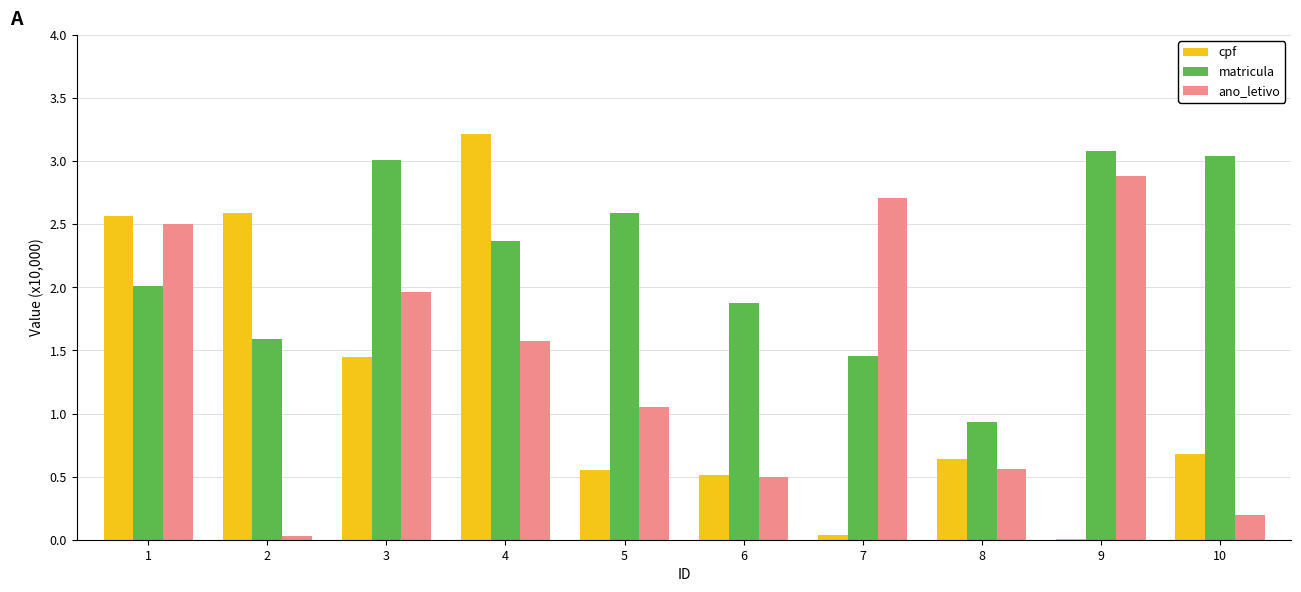

What is the maximum value shown in the chart?

3.2